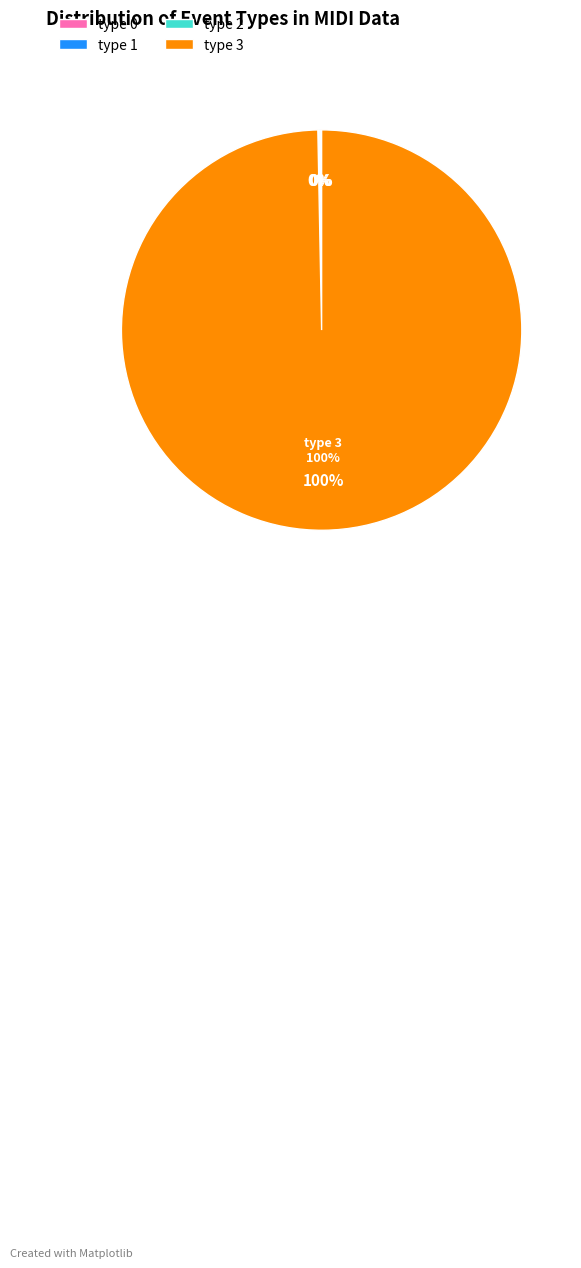

The type 3 slice represents 86% of the pie. True or false?

False